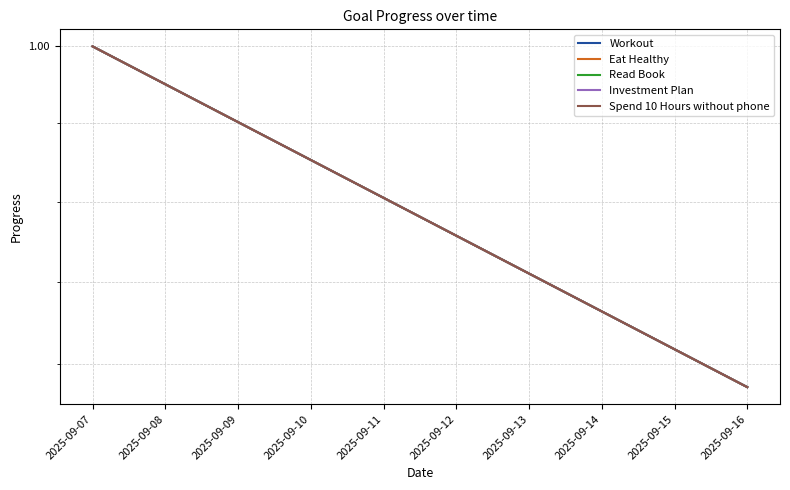

What value does the Workout series have at 2025-09-12?

1.0